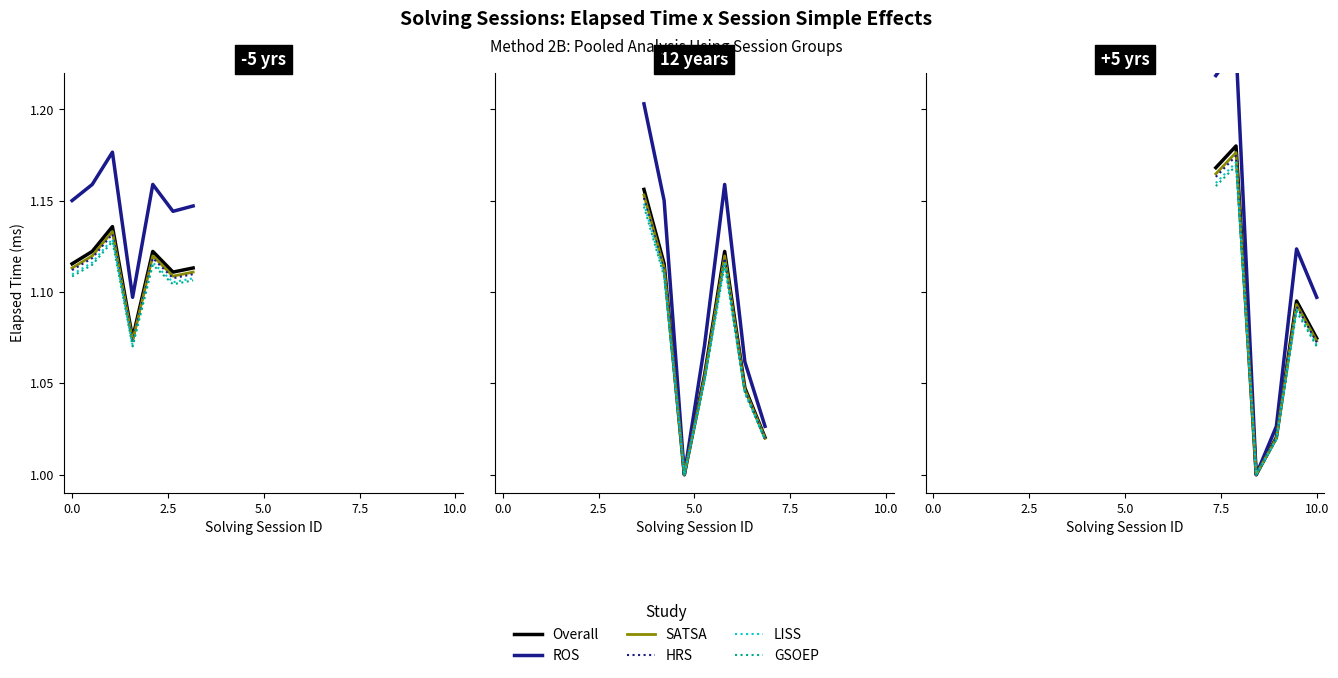

Rank the series by their maximum value, from highest to lowest.

ROS, Overall, SATSA, HRS, LISS, GSOEP